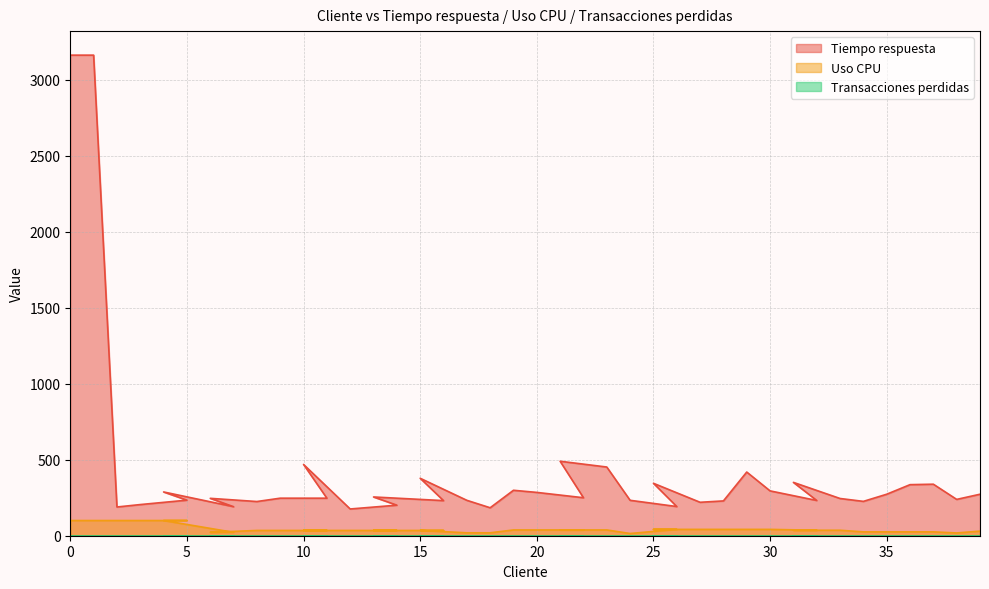

True or false: Uso CPU has more than 0 points higher than both neighbors.

False